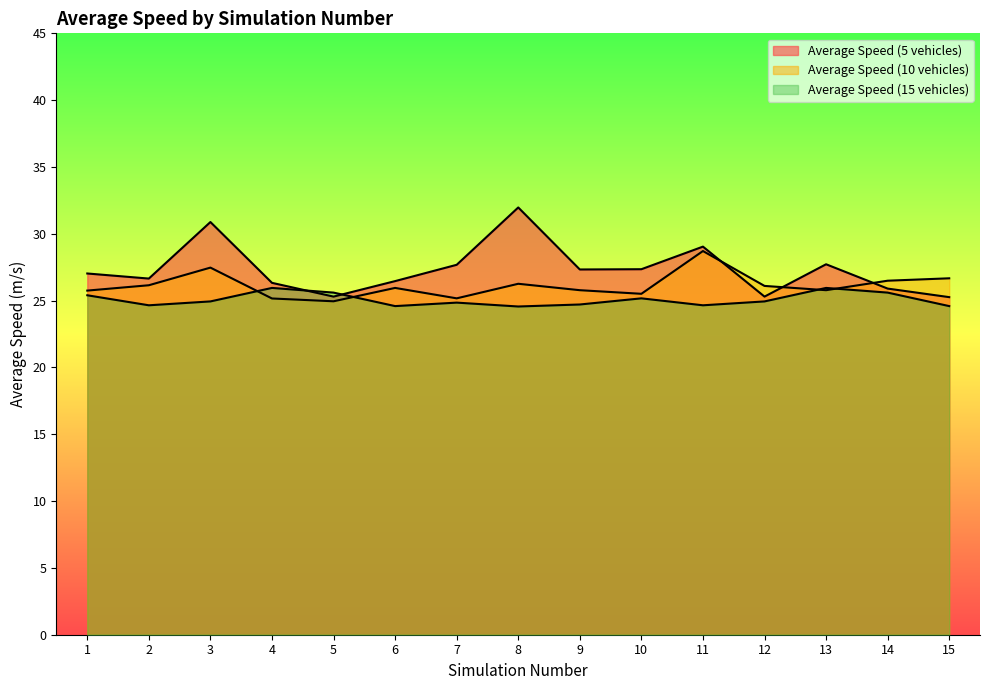

What is the minimum value for Average Speed (15 vehicles)?

24.6